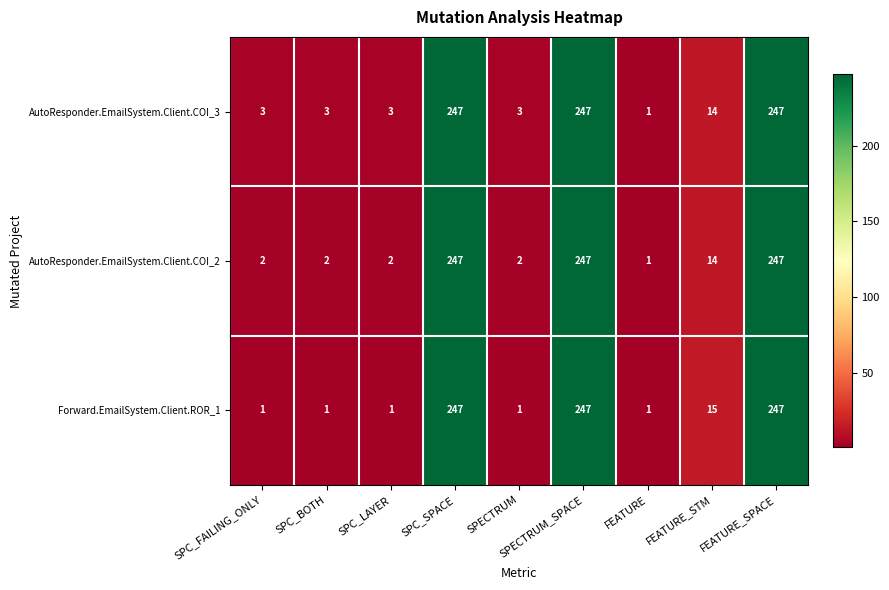

What is the highest value of the AutoResponder.EmailSystem.Client.COI_3 series?

247